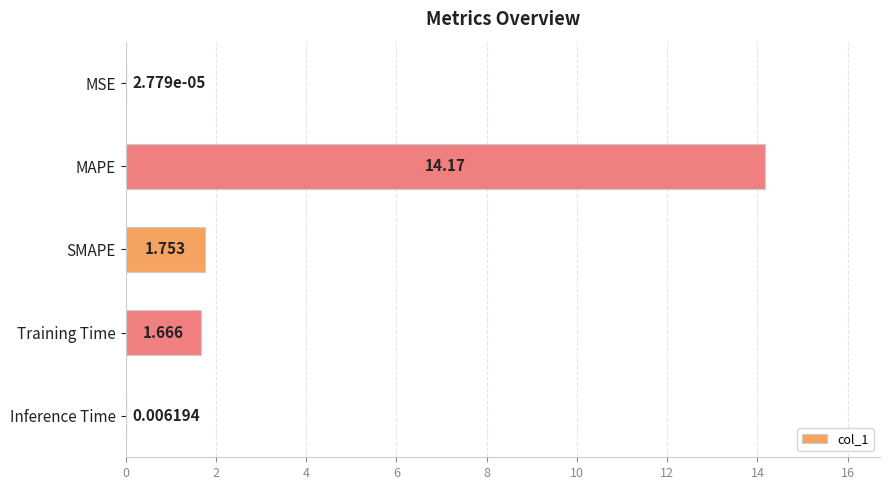

Are the bars horizontal?

Yes